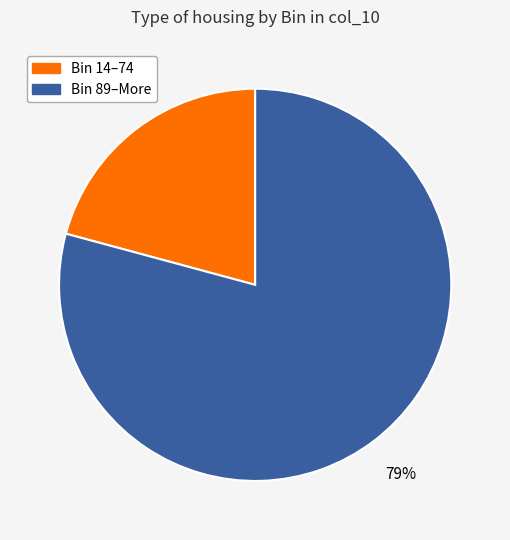

What is the ratio of the value at Bin 89–More to the value at Bin 14–74?

3.8